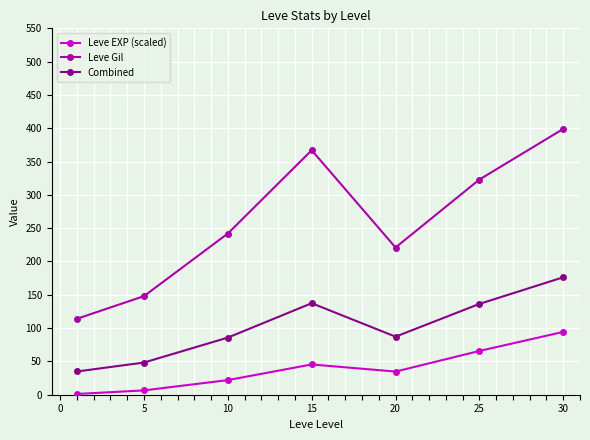

Which series has the largest range (max minus min)?

Leve Gil